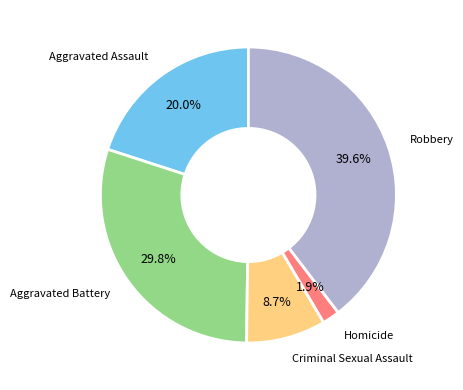

Count the number of slices in the pie.

5